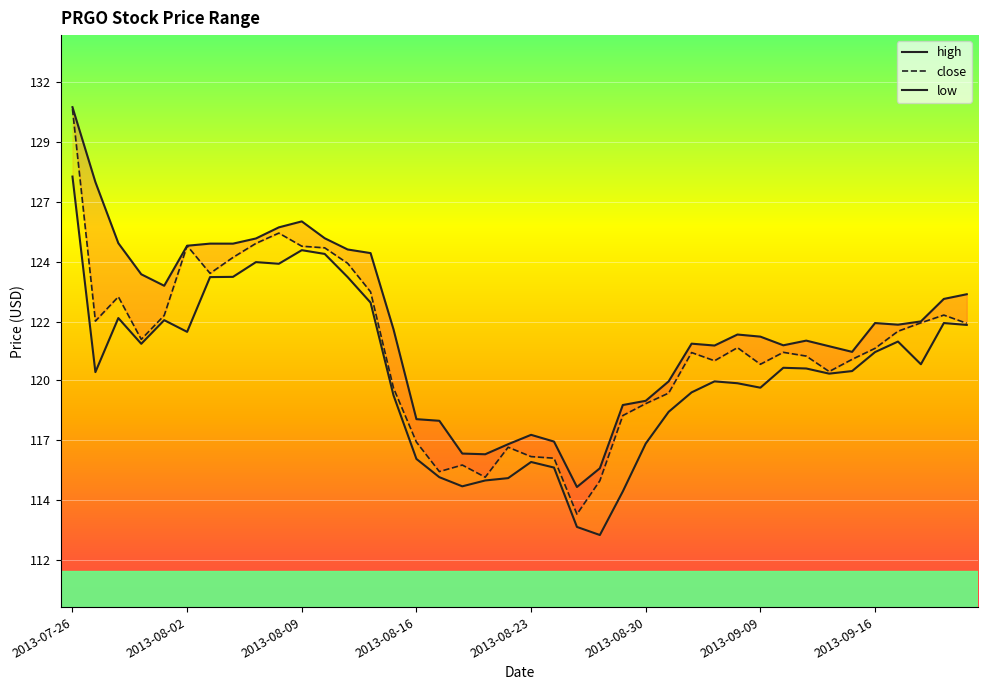

True or false: high has a value of 121.9 at 37.

True